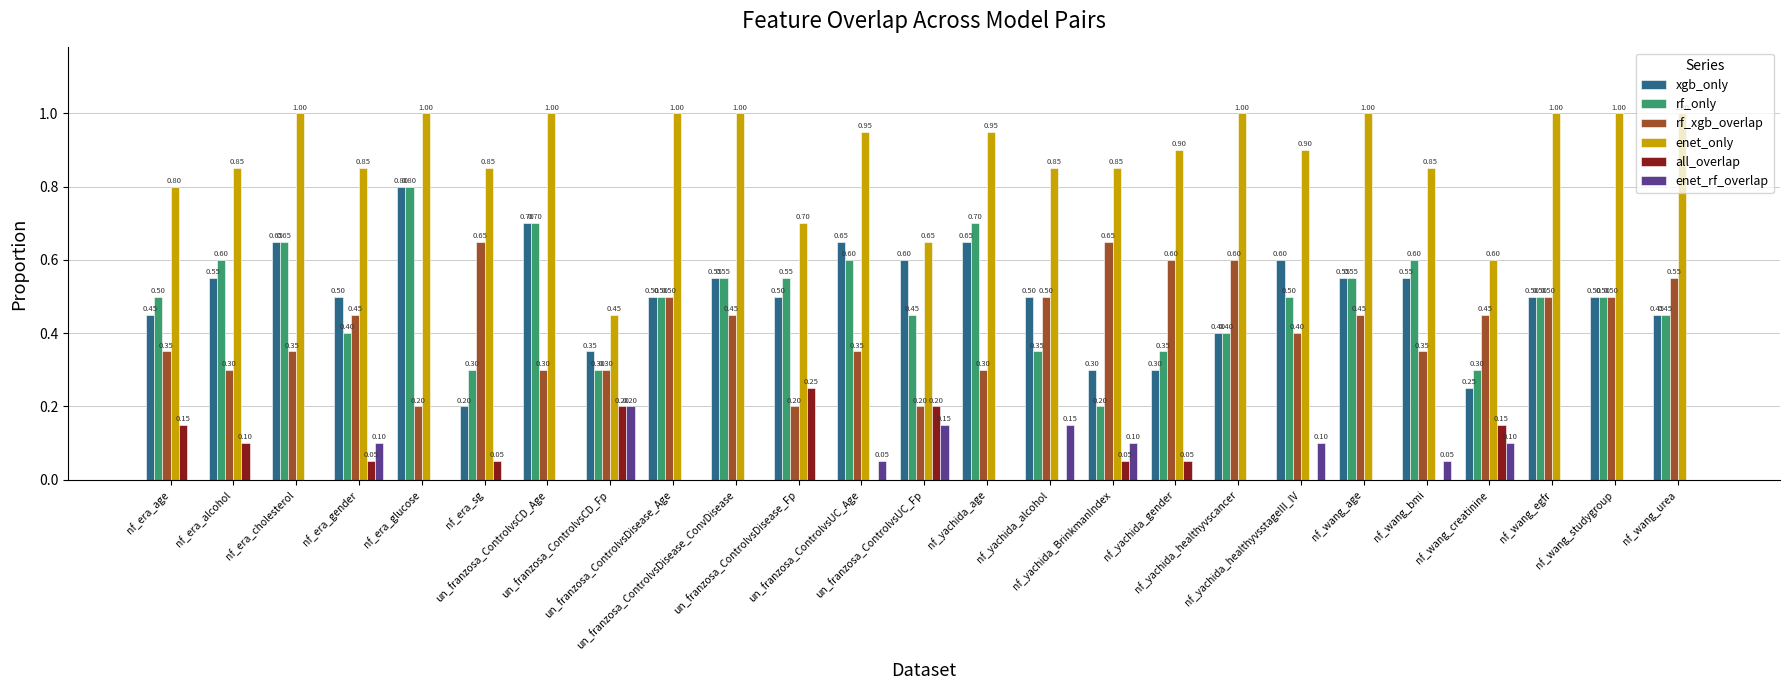

Are the bars horizontal?

No